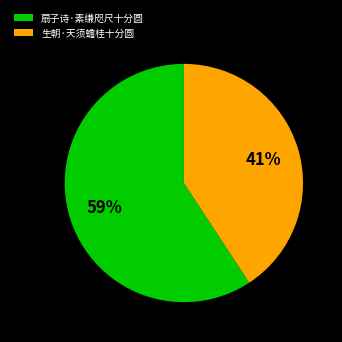

To the nearest percent, what portion does 生朝·天须蟾桂十分圆 represent?

41%